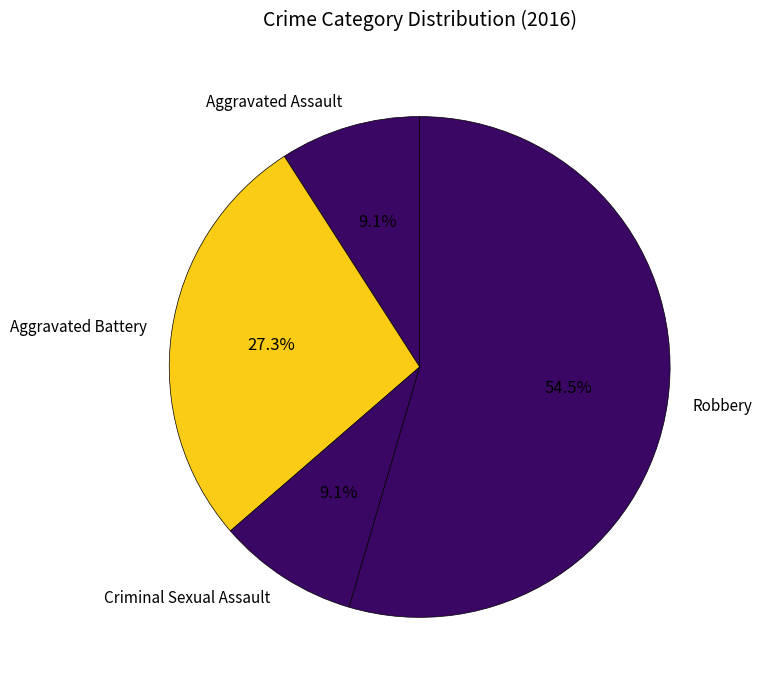

Count the number of slices in the pie.

4